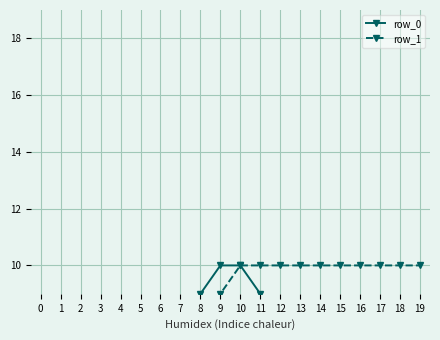

True or false: row_1 and row_0 cross at least once.

False